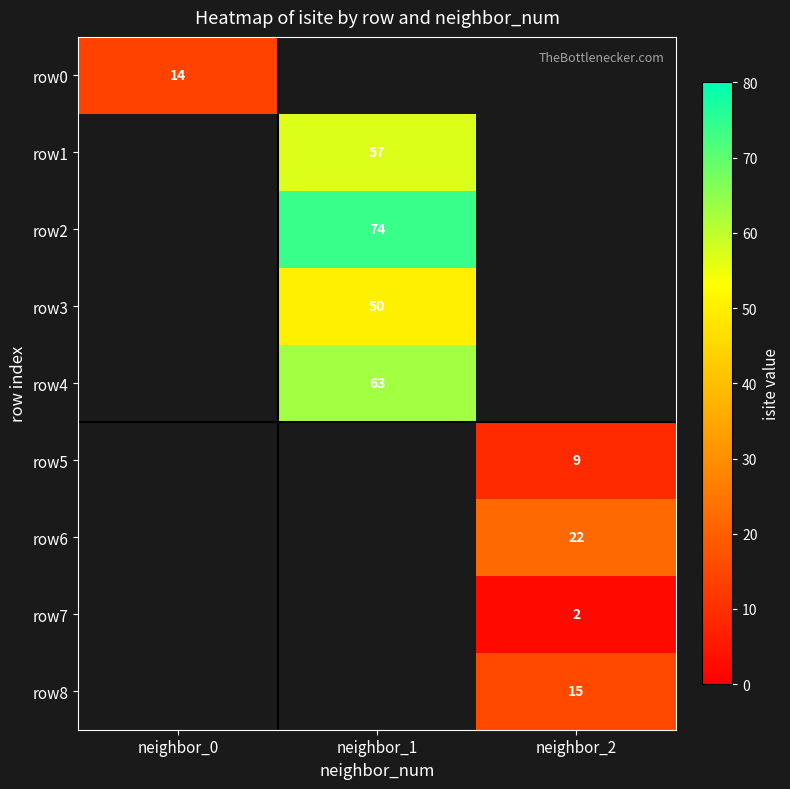

Is the value of row2 at neighbor_1 greater than the value of row7 at neighbor_2?

Yes